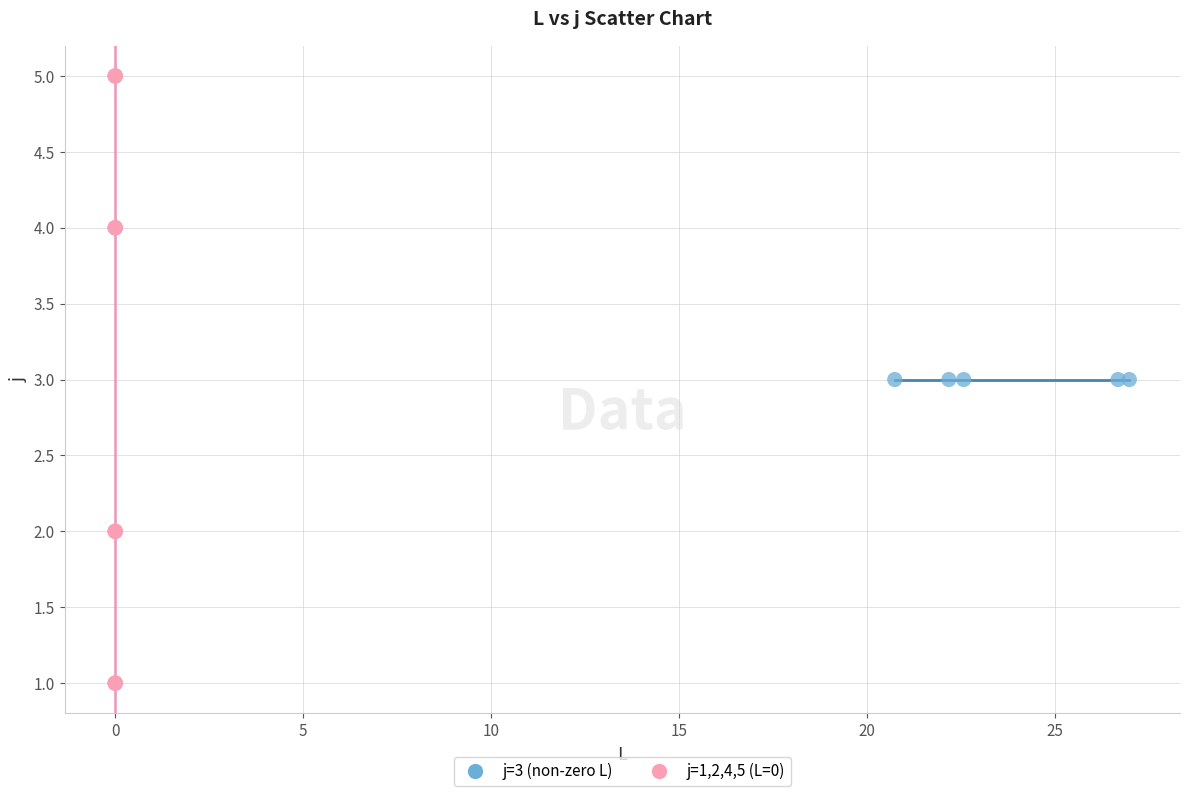

Which series contains the lowest Y value?

j=1,2,4,5 (L=0)